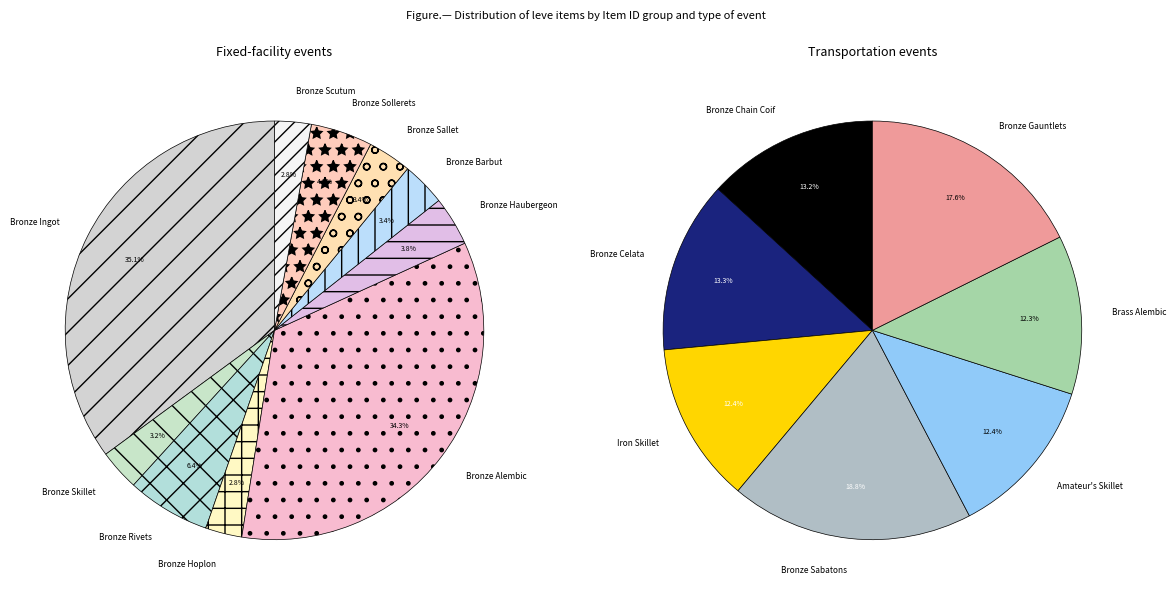

Combined, what portion of the pie is Bronze Hoplon and Bronze Barbut?

6.2%